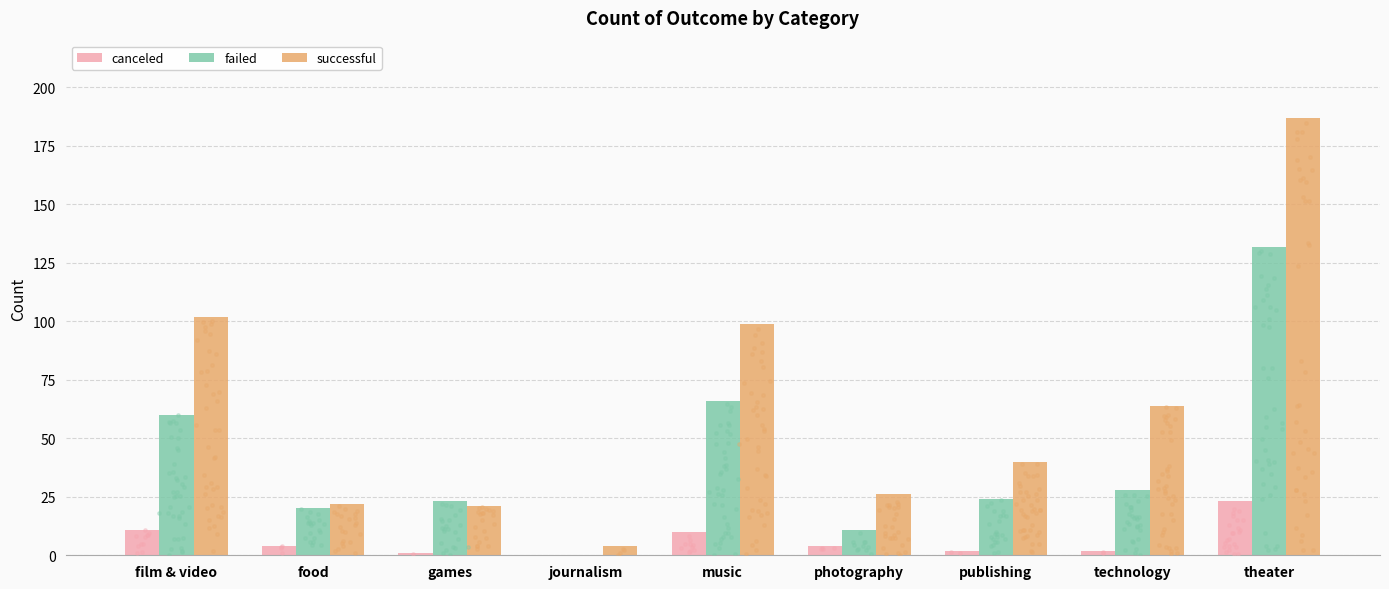

What are all the series names shown in the legend?

canceled, failed, successful